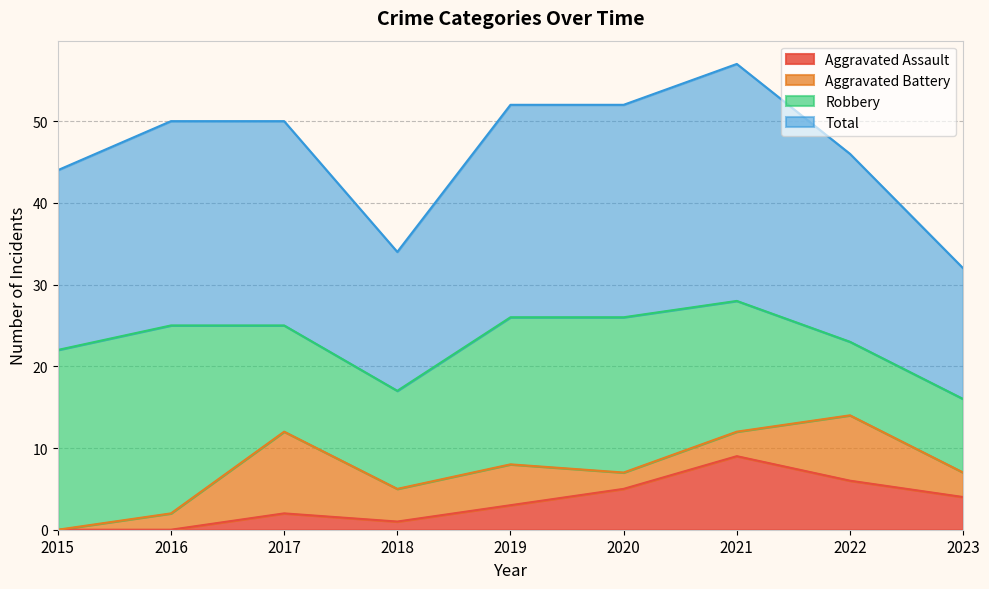

True or false: Aggravated Assault and Total intersect in this chart.

False